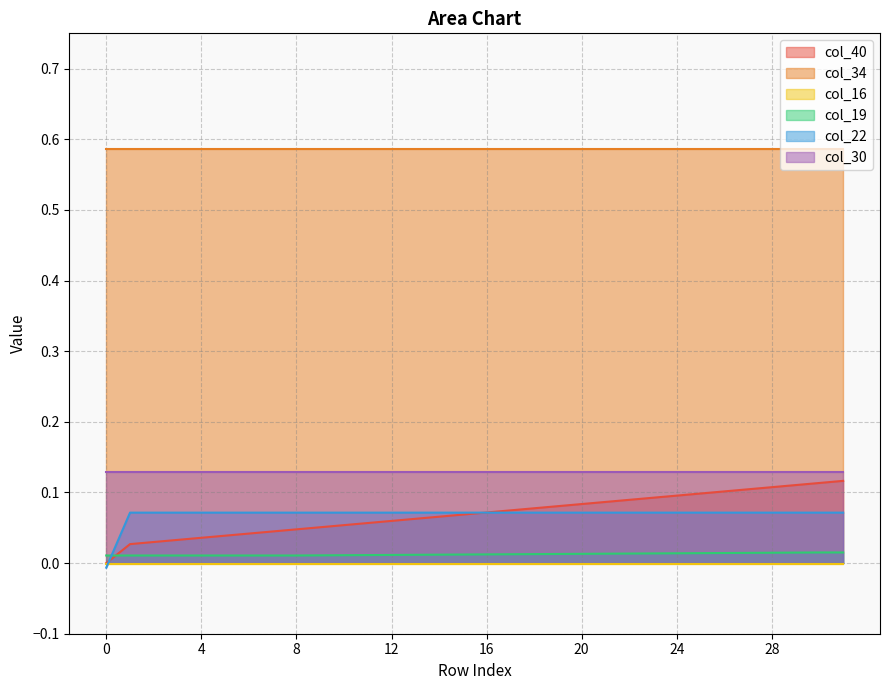

Is it true that col_22 equals 0.1 at 14?

True